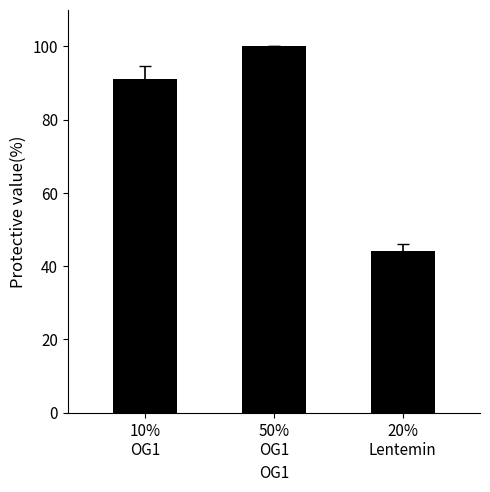

Is it true that the value at 10%
OG1 is 91?

True